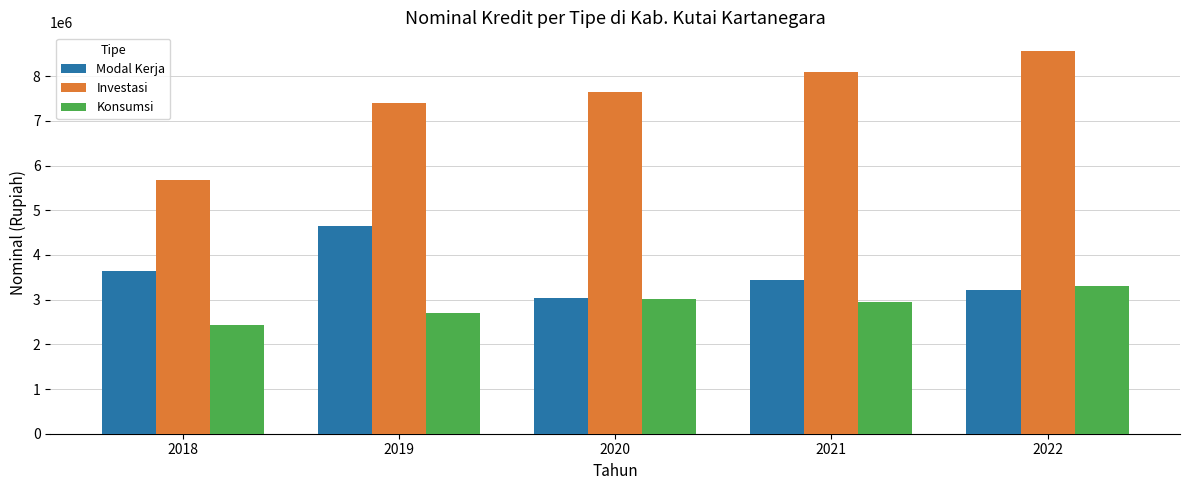

List the labels in order of Konsumsi value, smallest first.

2018, 2019, 2021, 2020, 2022